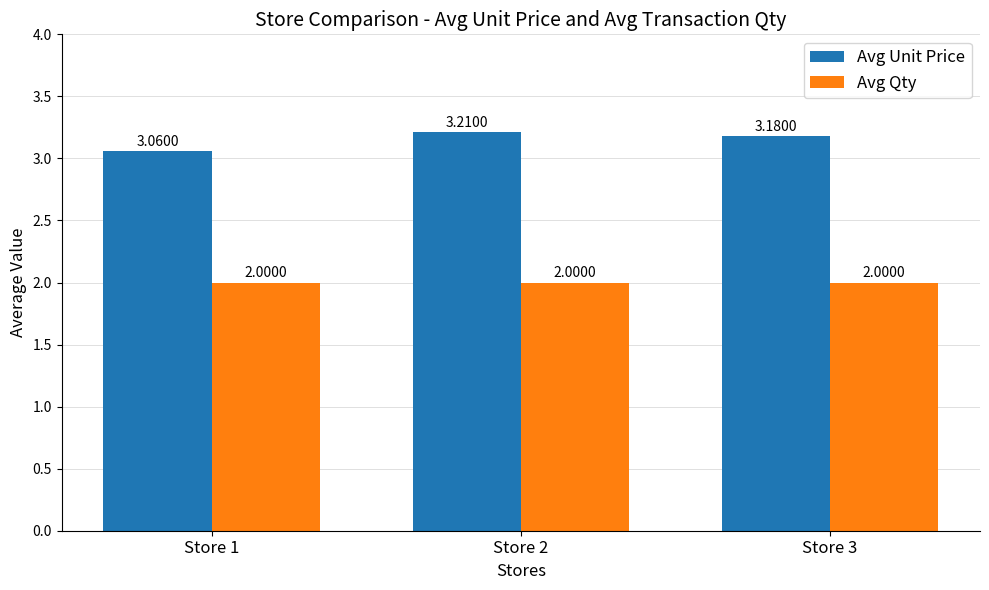

What is the sum of all Avg Qty values?

6.0